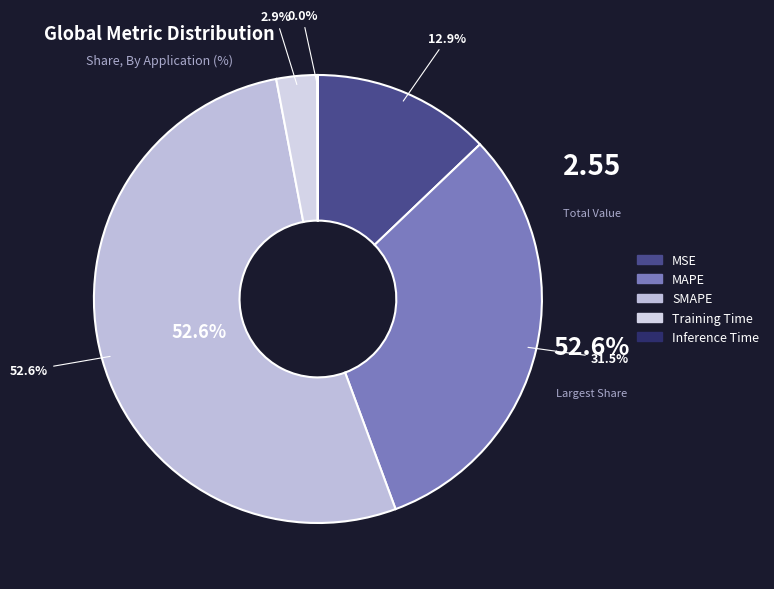

What percentage is the SMAPE slice, to the nearest percent?

53%